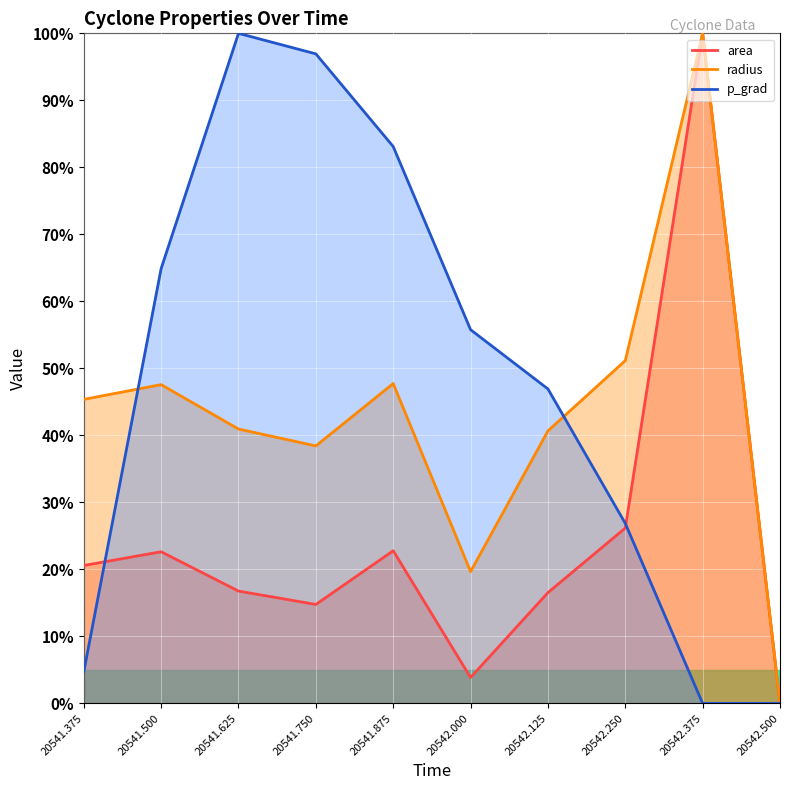

What is the maximum value shown in the chart?

1.0